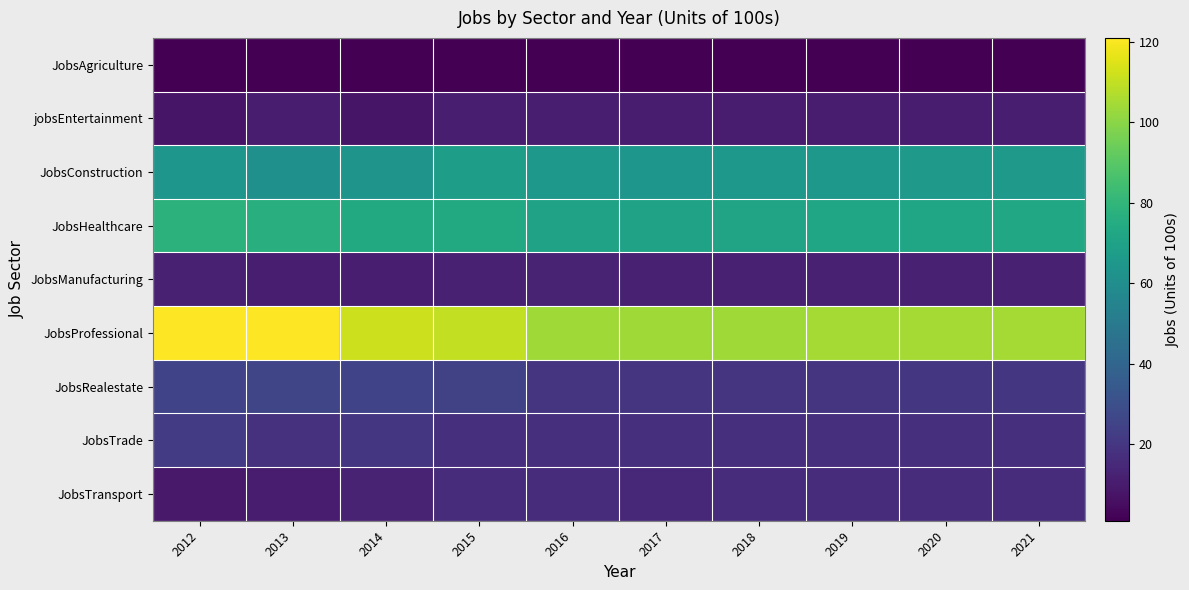

Reading right to left, what are all the values shown in this chart?

JobsAgriculture: 2021=1	2020=1	2019=1	2018=1	2017=1	2016=1	2015=1	2014=1	2013=1	2012=1
jobsEntertainment: 2021=11	2020=10	2019=10	2018=10	2017=10	2016=11	2015=11	2014=8	2013=10	2012=8
JobsConstruction: 2021=66	2020=66	2019=65	2018=65	2017=64	2016=65	2015=68	2014=63	2013=61	2012=64
JobsHealthcare: 2021=73	2020=72	2019=72	2018=71	2017=70	2016=70	2015=74	2014=74	2013=76	2012=78
JobsManufacturing: 2021=12	2020=12	2019=12	2018=12	2017=12	2016=13	2015=12	2014=11	2013=11	2012=12
JobsProfessional: 2021=105	2020=105	2019=105	2018=104	2017=104	2016=104	2015=110	2014=112	2013=121	2012=121
JobsRealestate: 2021=20	2020=20	2019=19	2018=19	2017=19	2016=19	2015=24	2014=25	2013=26	2012=25
JobsTrade: 2021=17	2020=17	2019=17	2018=17	2017=17	2016=17	2015=17	2014=20	2013=18	2012=22
JobsTransport: 2021=16	2020=16	2019=16	2018=16	2017=15	2016=16	2015=16	2014=13	2013=10	2012=9